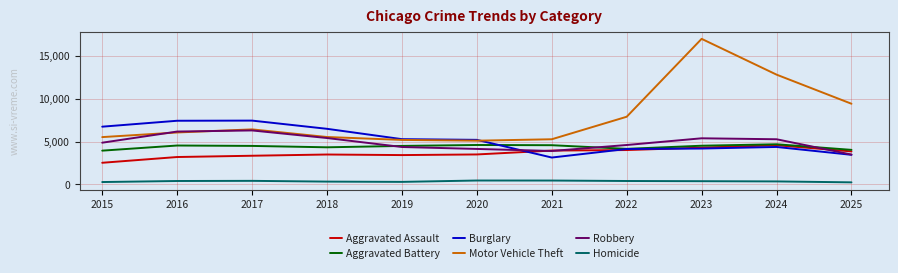

True or false: Aggravated Assault has a value of 3493 at 2020.

True